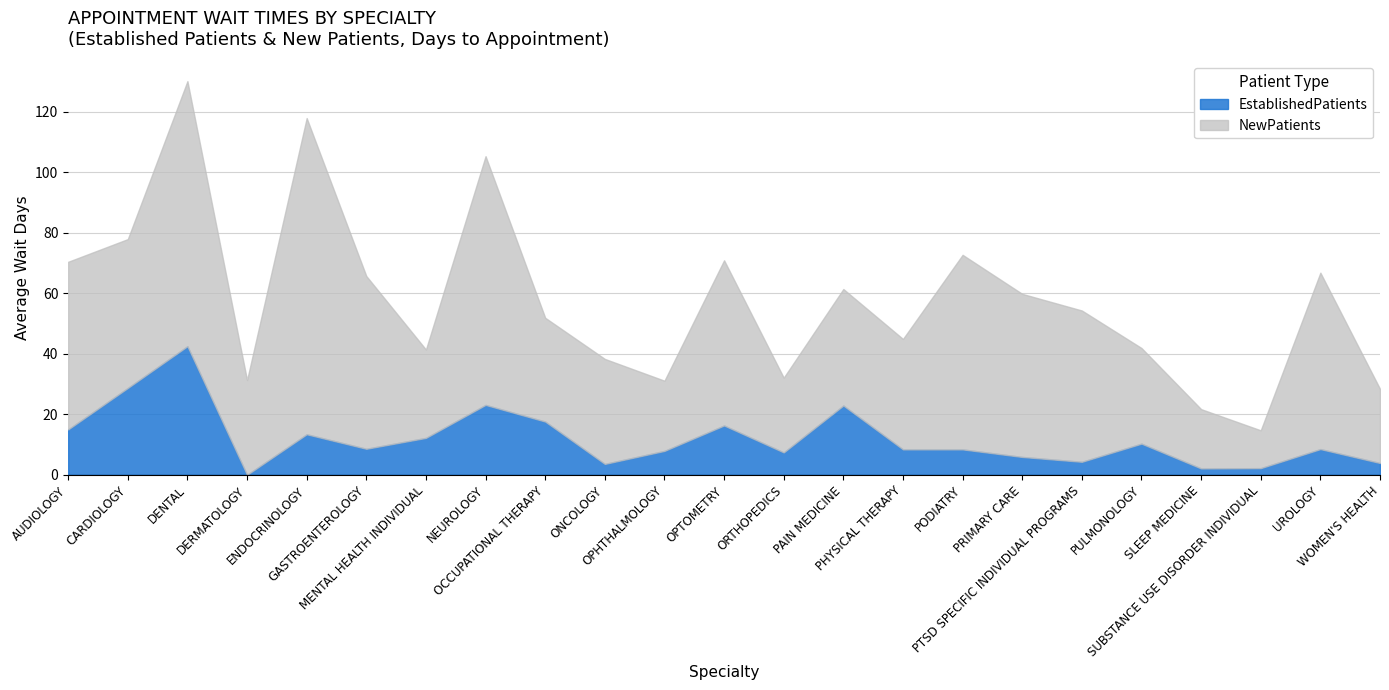

At which label is EstablishedPatients closest to 21?

PAIN MEDICINE